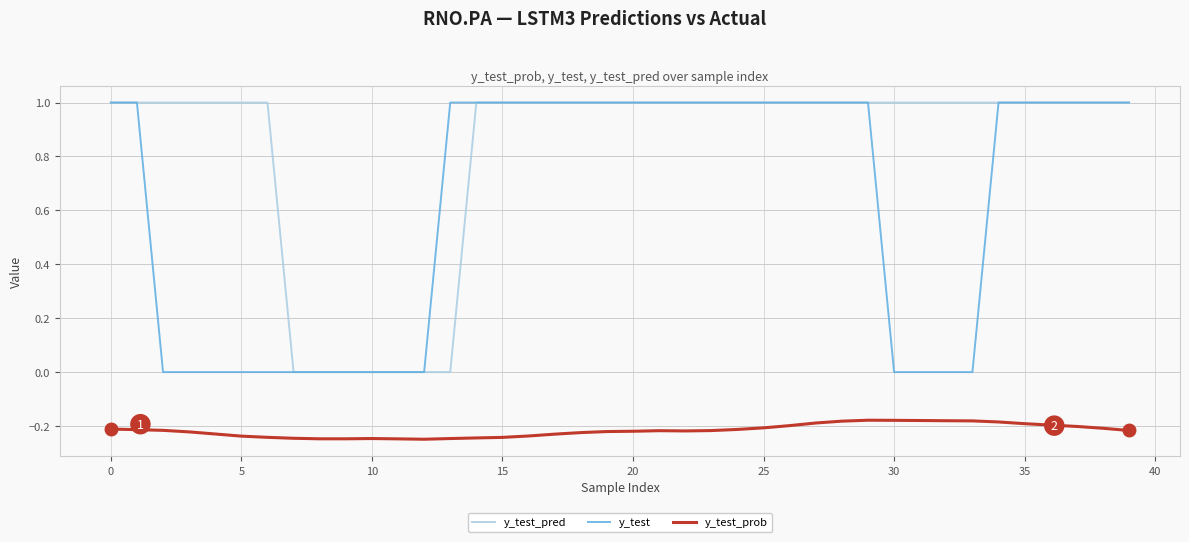

List the series in order of their overall mean, lowest first.

y_test_prob, y_test, y_test_pred